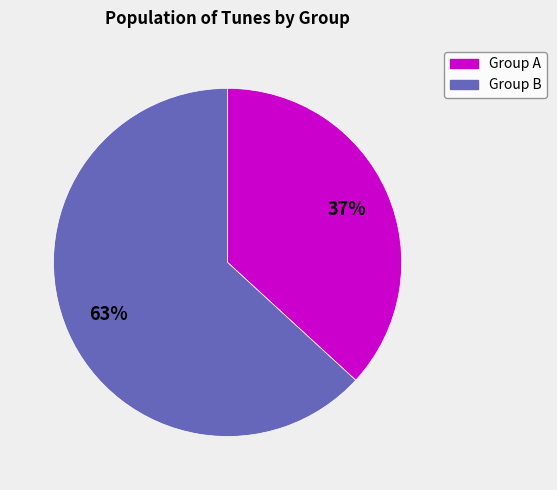

To the nearest percent, what is the difference between the largest and smallest slice percentages?

26%